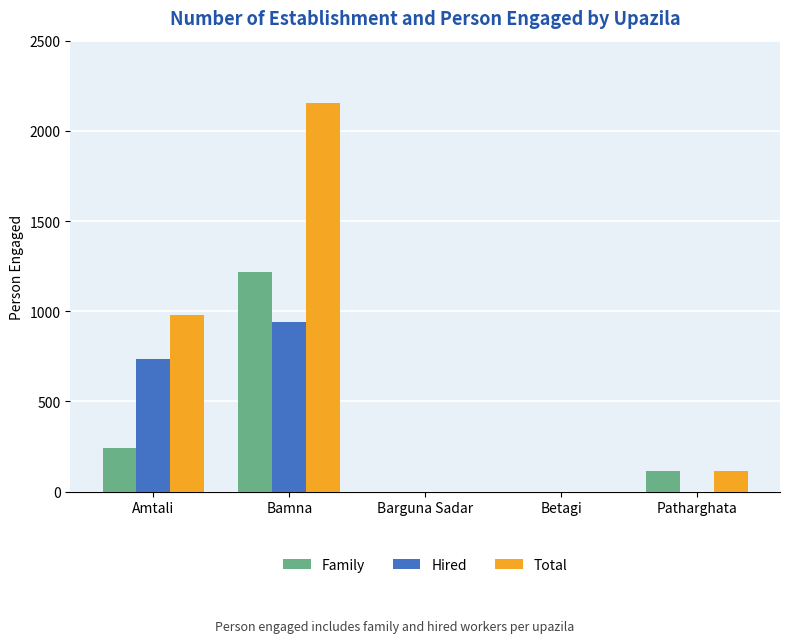

Reading left to right, list all the values displayed in this chart.

Family: Amtali=244	Bamna=1217	Barguna Sadar=0	Betagi=0	Patharghata=113
Hired: Amtali=734	Bamna=938	Barguna Sadar=0	Betagi=0	Patharghata=0
Total: Amtali=978	Bamna=2155	Barguna Sadar=0	Betagi=0	Patharghata=113